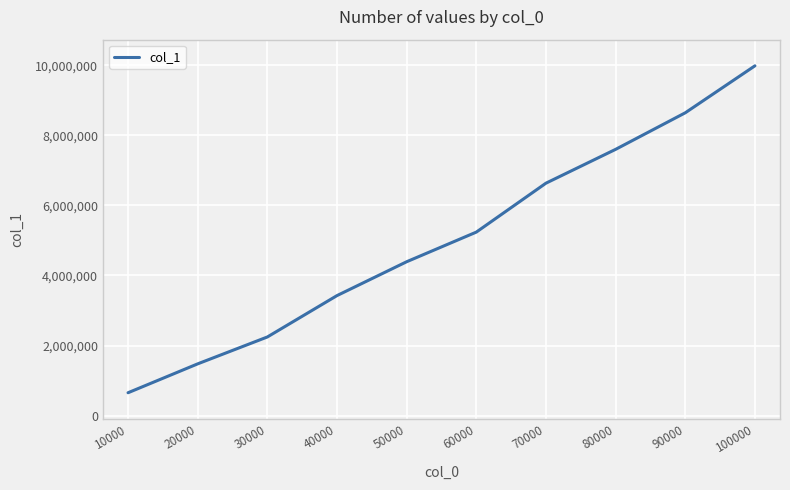

Read the value at 20000, to the nearest 100.

1476000